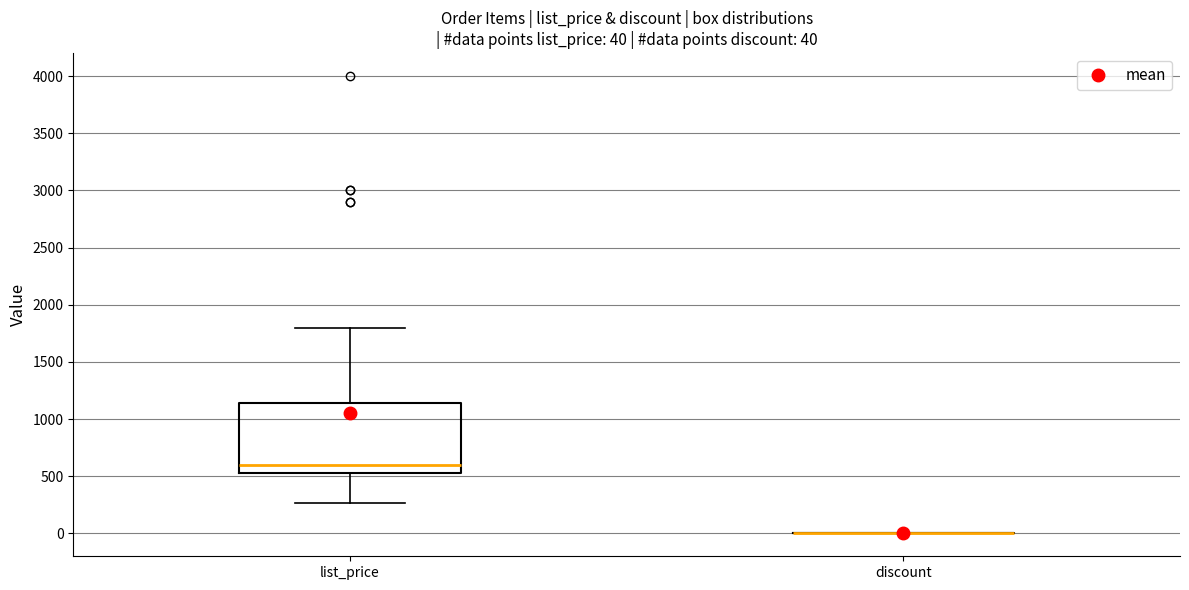

Comparing the boxes themselves (not the whiskers), which one is the tallest?

list_price